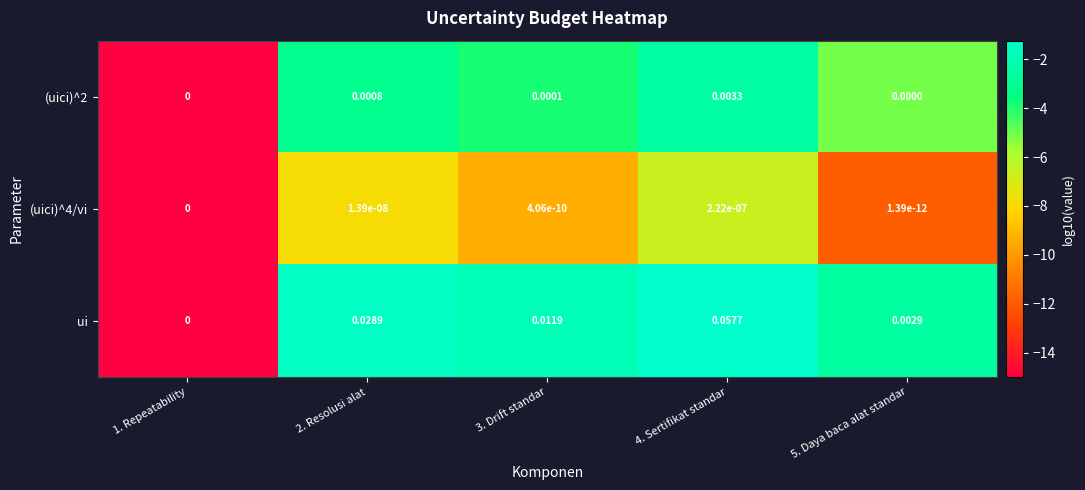

Which series has the largest total across all categories?

ui